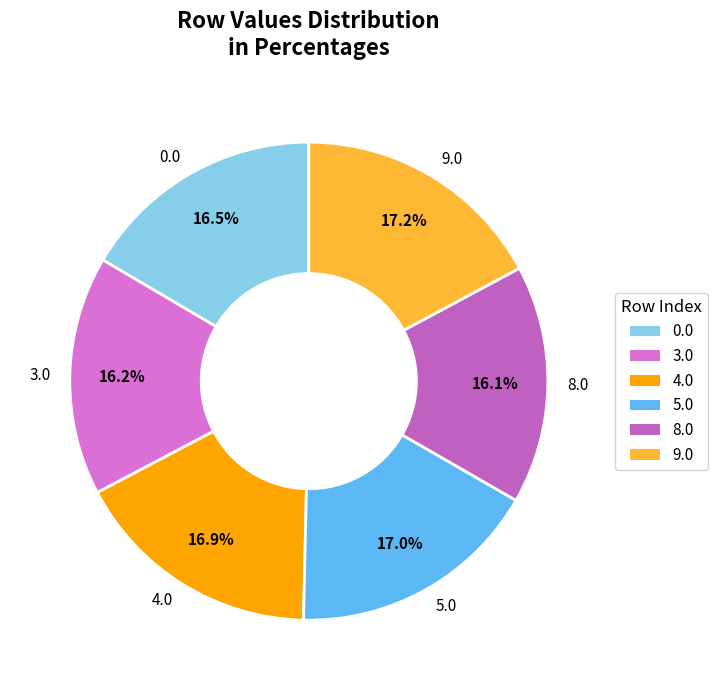

Is 0.0 the majority of the pie?

No